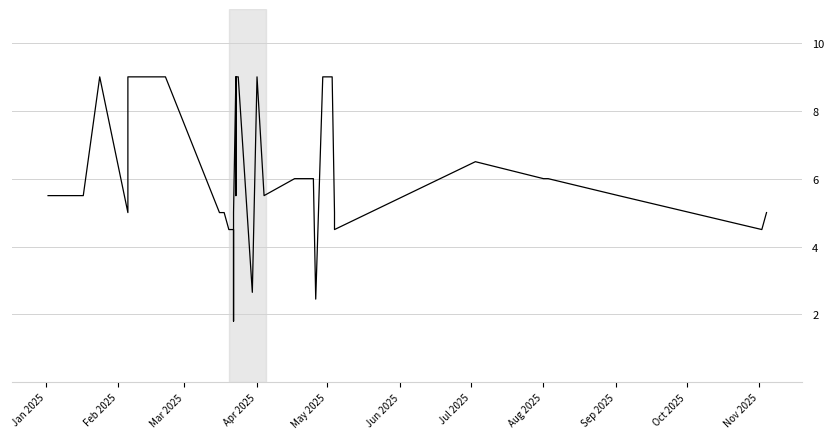

Is it true that the value at Oct 2025 is 5.0?

True